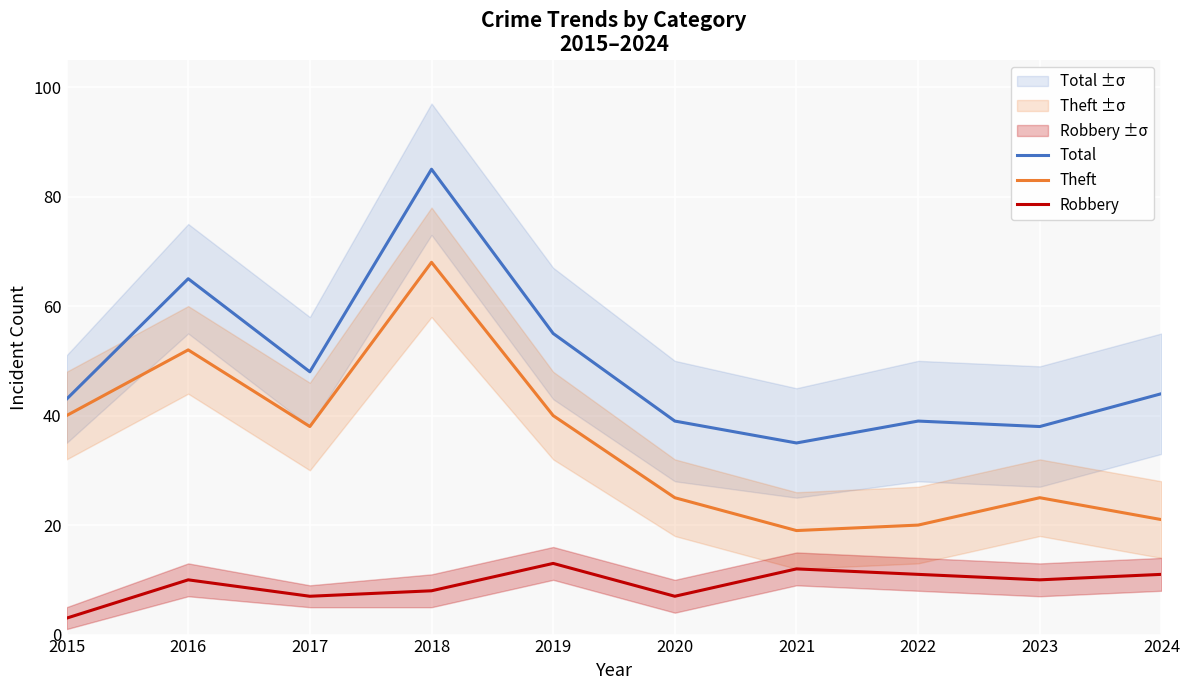

The Theft series shows 20 at 2022. True or false?

True